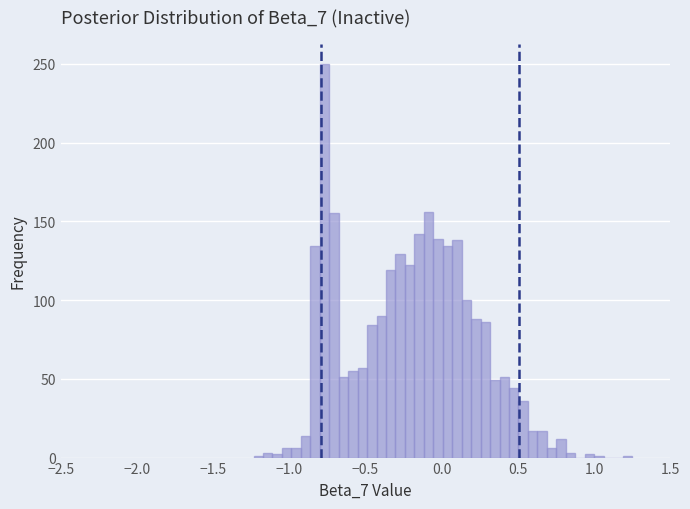

Read against the x-axis, roughly where is the centre of the tallest bar?

-0.75